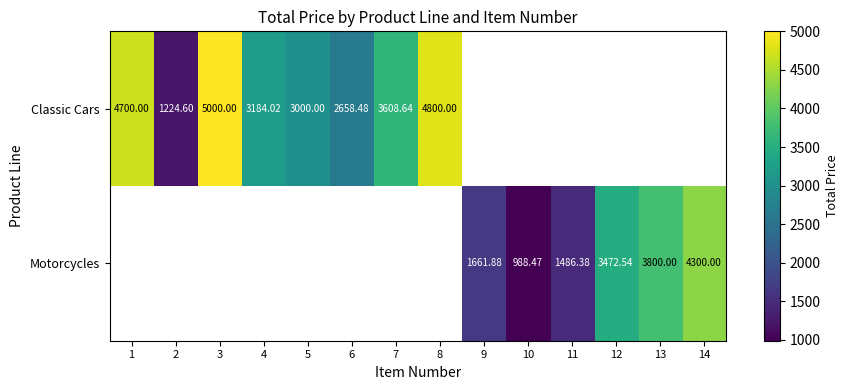

At which category does the chart reach its minimum across all series?

10